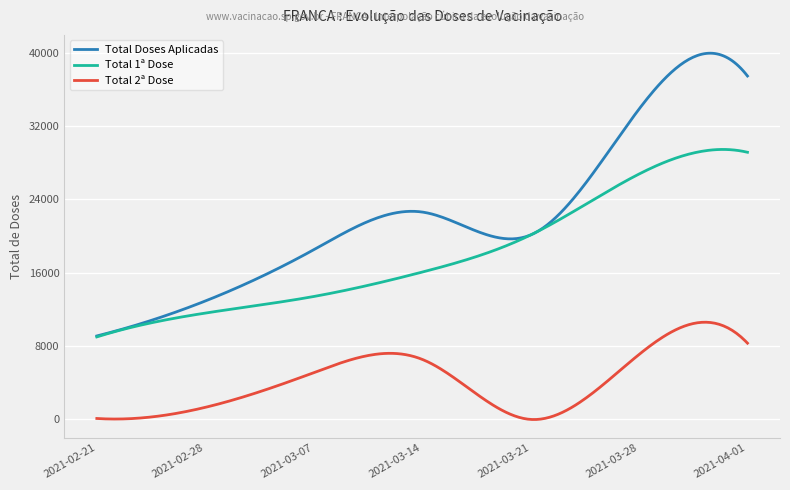

What is the minimum value for Total 1ª Dose?

9001.0